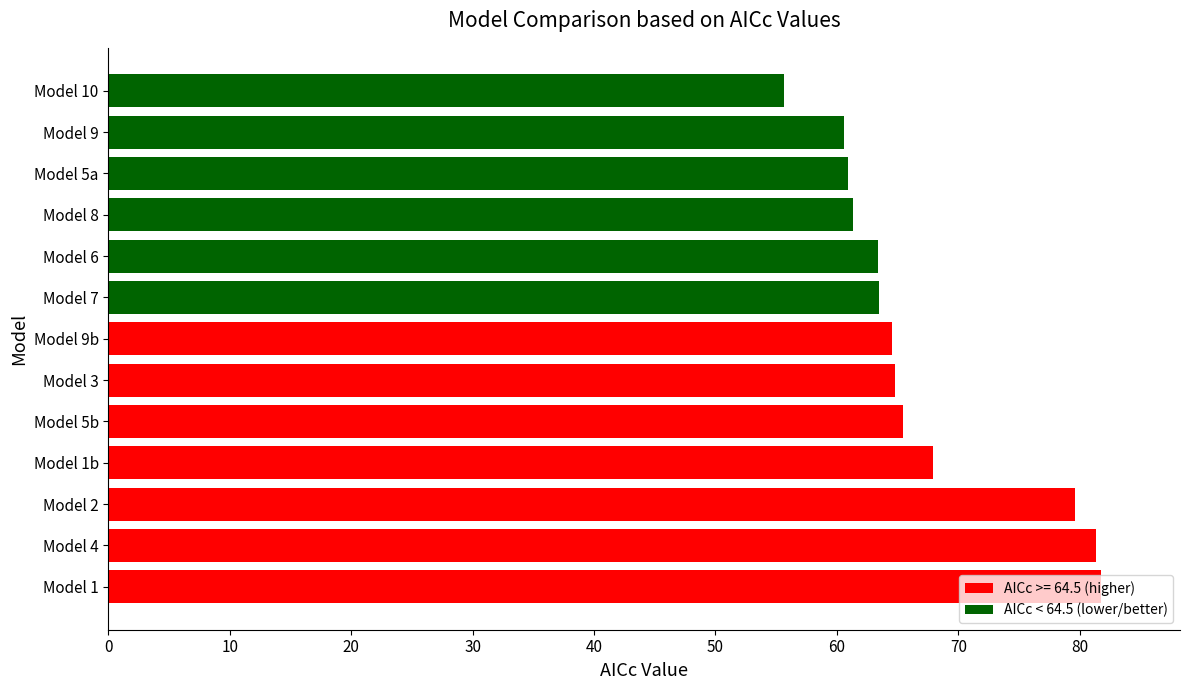

What is the smallest value displayed?

55.6